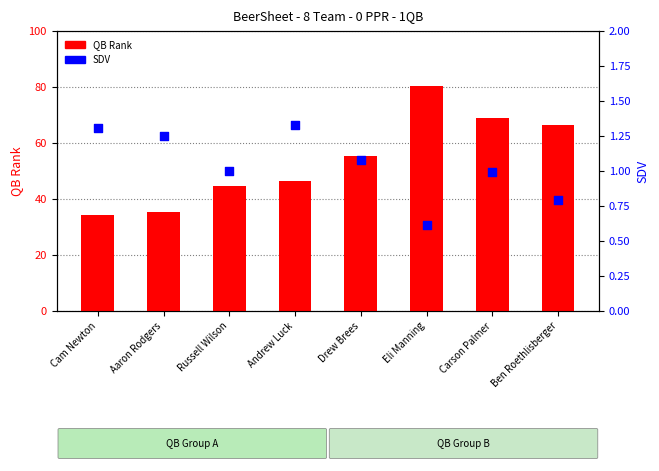

Which series reaches the maximum Y coordinate?

QB Rank